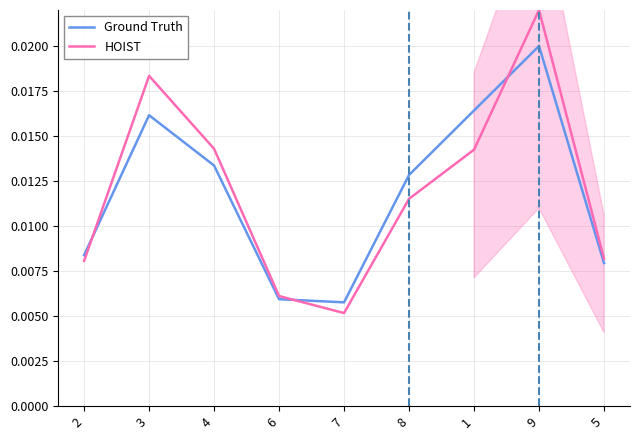

What position from the left is 4?

3